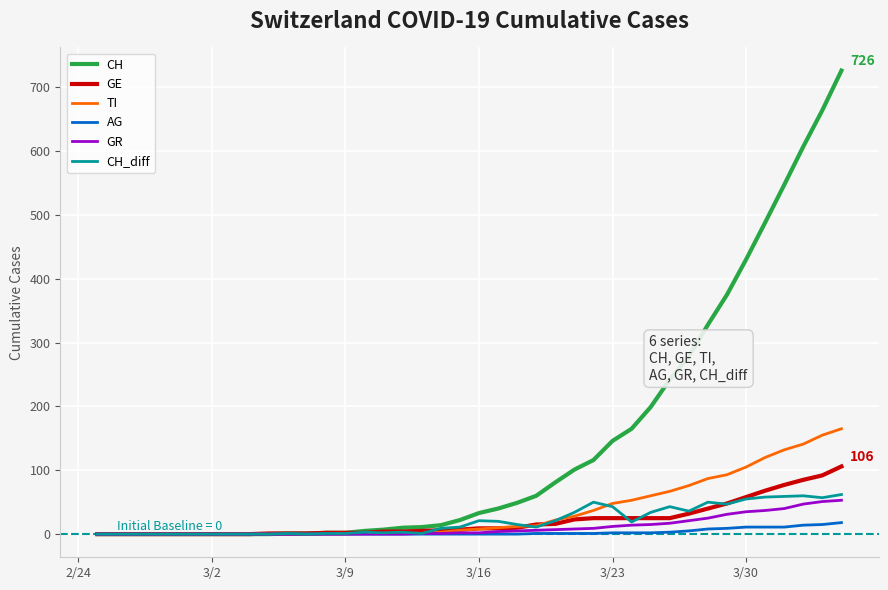

Which series has the widest spread of values?

CH